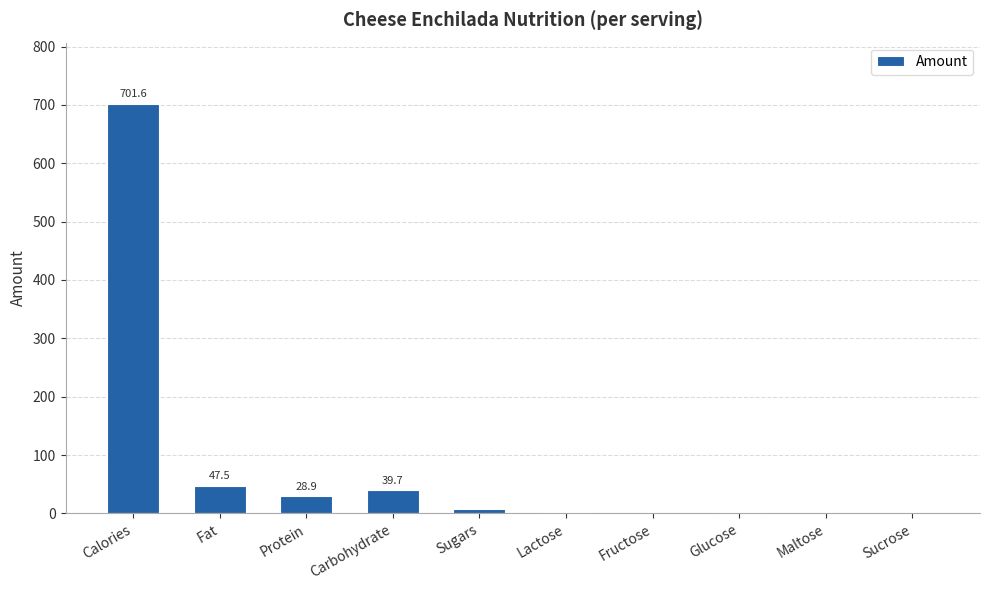

Is it true that the value at Protein is 28.9?

True